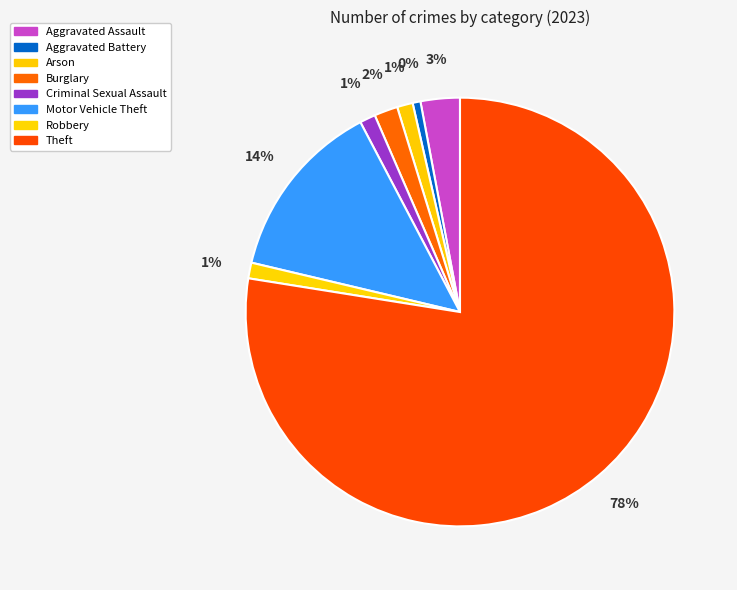

Rank the categories by value from highest to lowest.

Theft, Motor Vehicle Theft, Aggravated Assault, Burglary, Arson, Criminal Sexual Assault, Robbery, Aggravated Battery